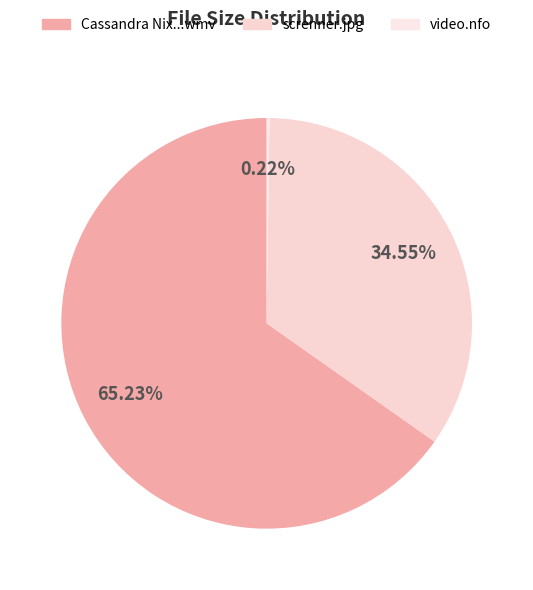

What percentage is the screnner.jpg slice, to the nearest percent?

35%